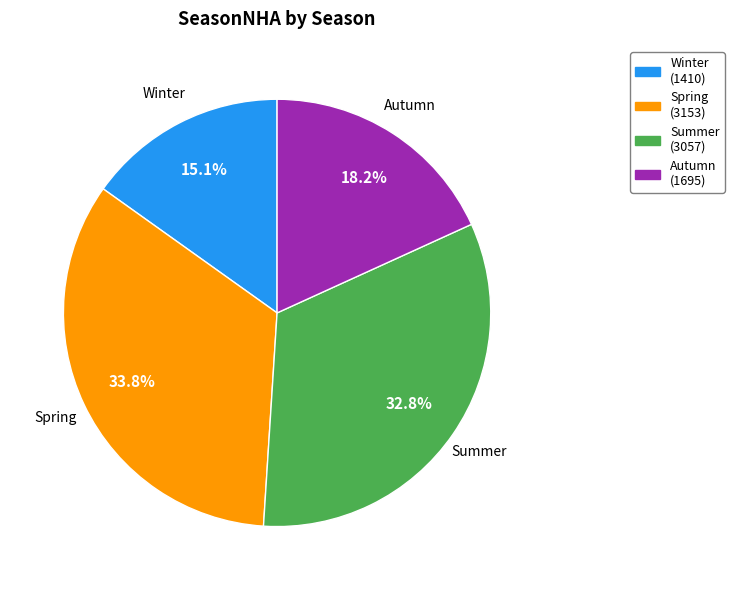

Which has a higher value, Autumn or Summer?

Summer